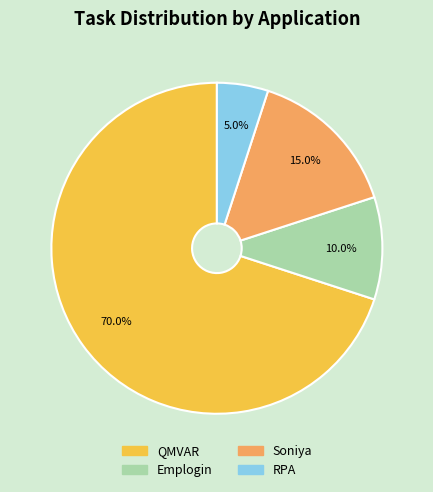

To the nearest percent, what is the difference between the Emplogin and QMVAR slice percentages?

60%